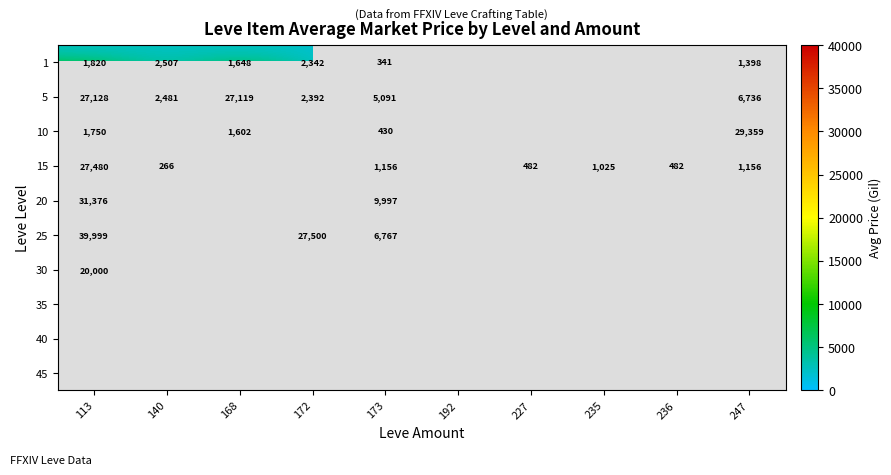

The value of 1 at 247 is 959. True or false?

False